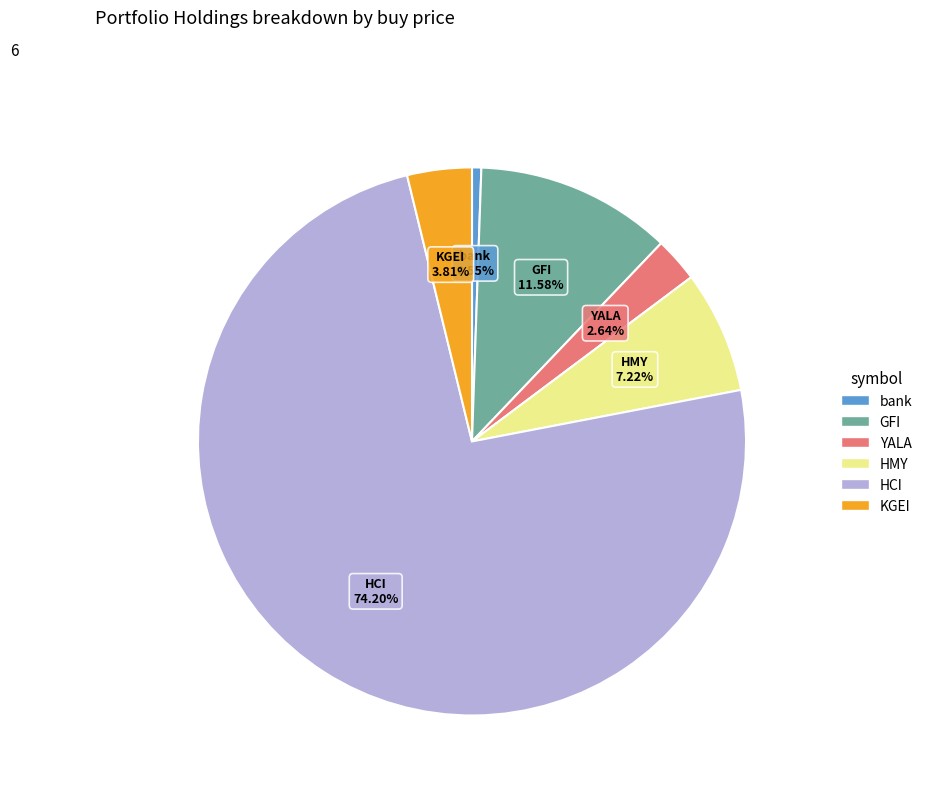

What percentage is NOT represented by KGEI?

96.2%